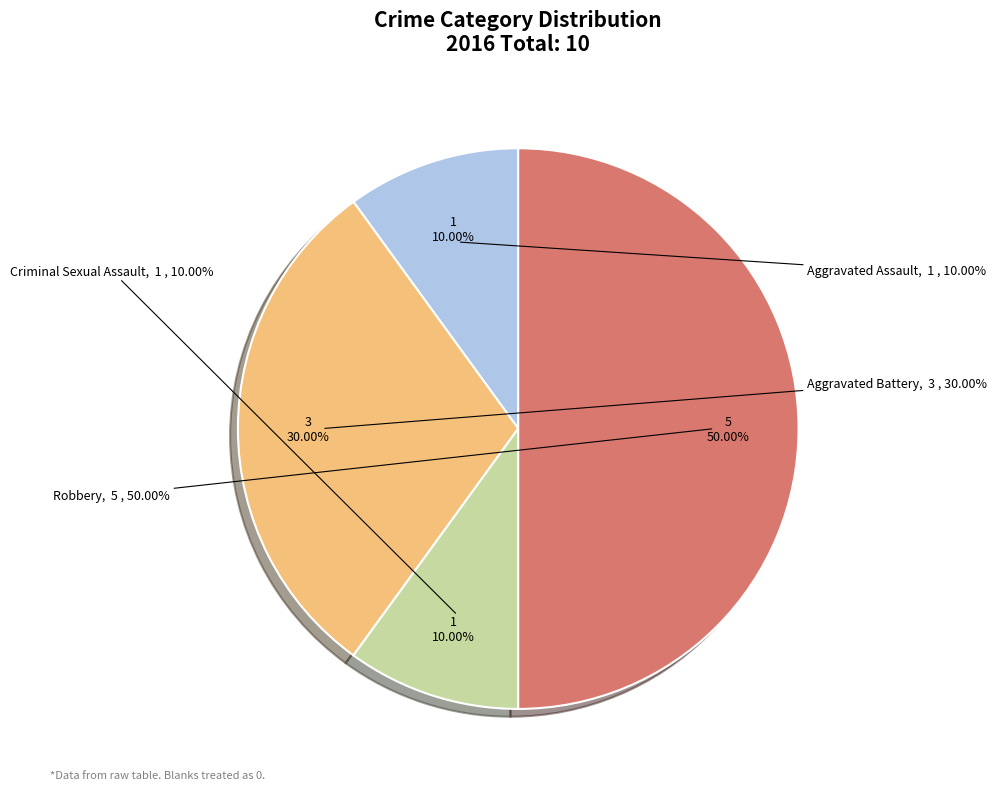

Which slice is the smallest?

Aggravated Assault